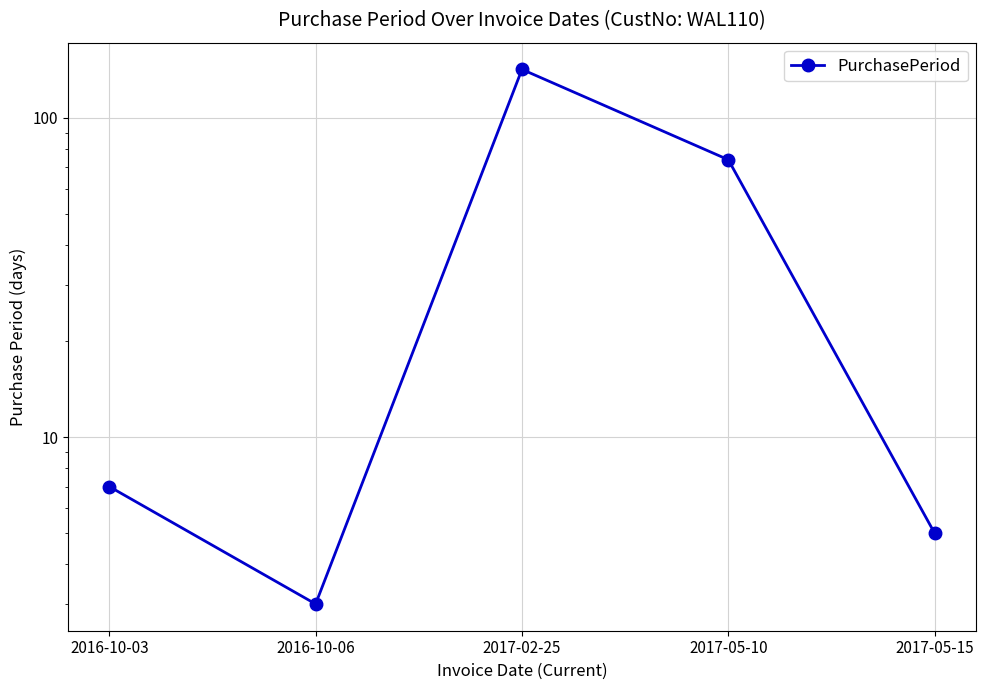

What is the average value?

46